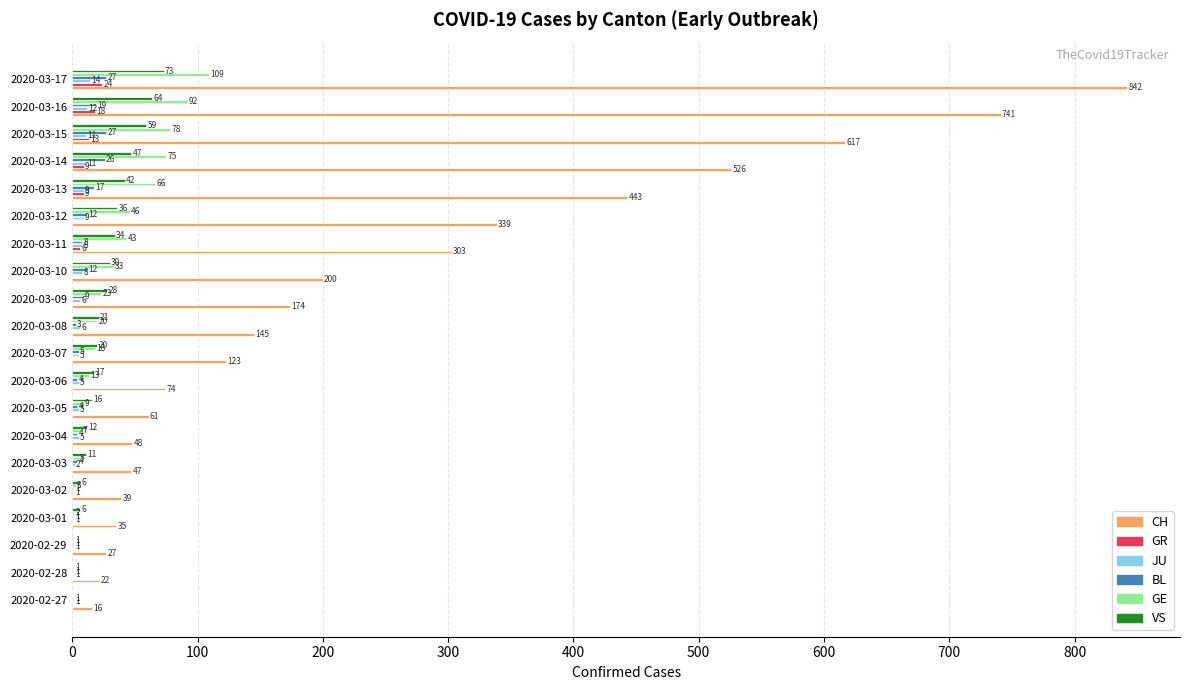

At which category is the sum across all series the highest?

2020-03-17